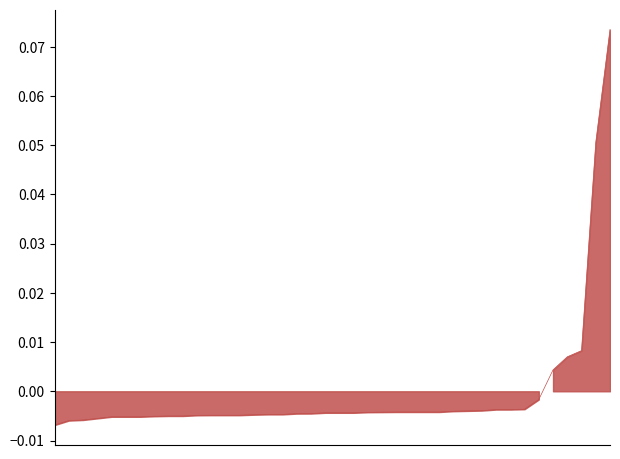

Which category has the lowest value in the F_Heiz_n_TT series?

00:00